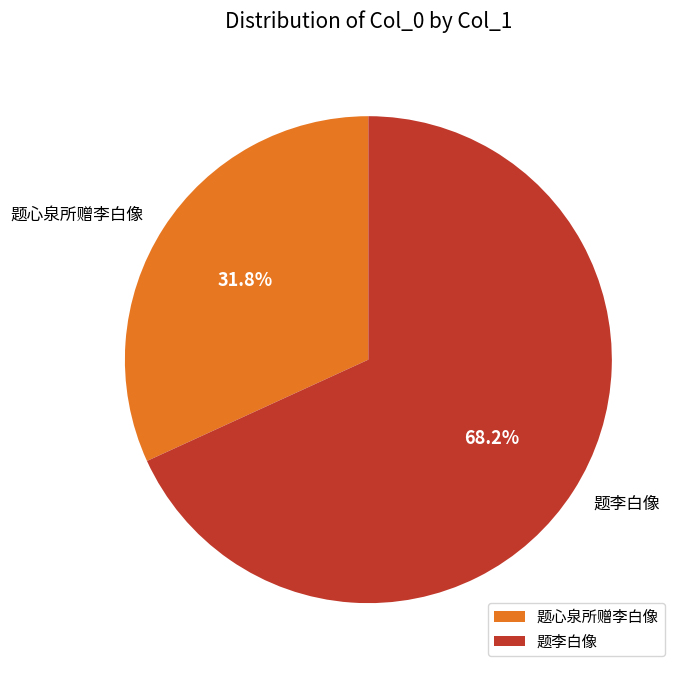

How much of the chart is everything except 题心泉所赠李白像?

68.2%